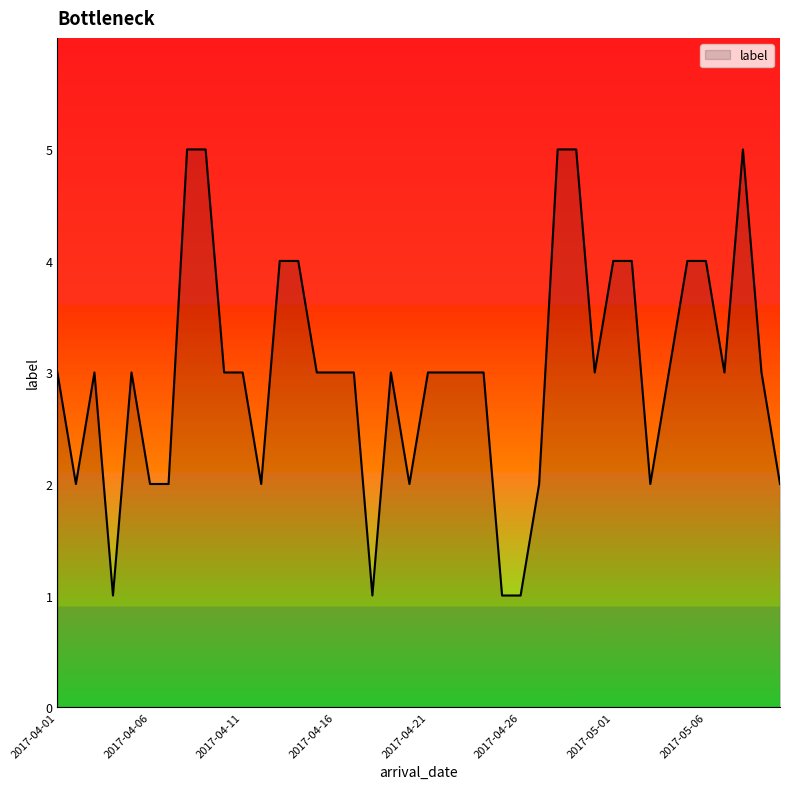

List the labels in order of value, largest first.

2017-04-08, 2017-04-09, 2017-04-28, 2017-04-29, 2017-05-08, 2017-04-13, 2017-04-14, 2017-05-01, 2017-05-02, 2017-05-05, 2017-05-06, 2017-04-01, 2017-04-03, 2017-04-05, 2017-04-10, 2017-04-11, 2017-04-15, 2017-04-16, 2017-04-17, 2017-04-19, 2017-04-21, 2017-04-22, 2017-04-23, 2017-04-24, 2017-04-30, 2017-05-04, 2017-05-07, 2017-05-09, 2017-04-02, 2017-04-06, 2017-04-07, 2017-04-12, 2017-04-20, 2017-04-27, 2017-05-03, 2017-05-10, 2017-04-04, 2017-04-18, 2017-04-25, 2017-04-26